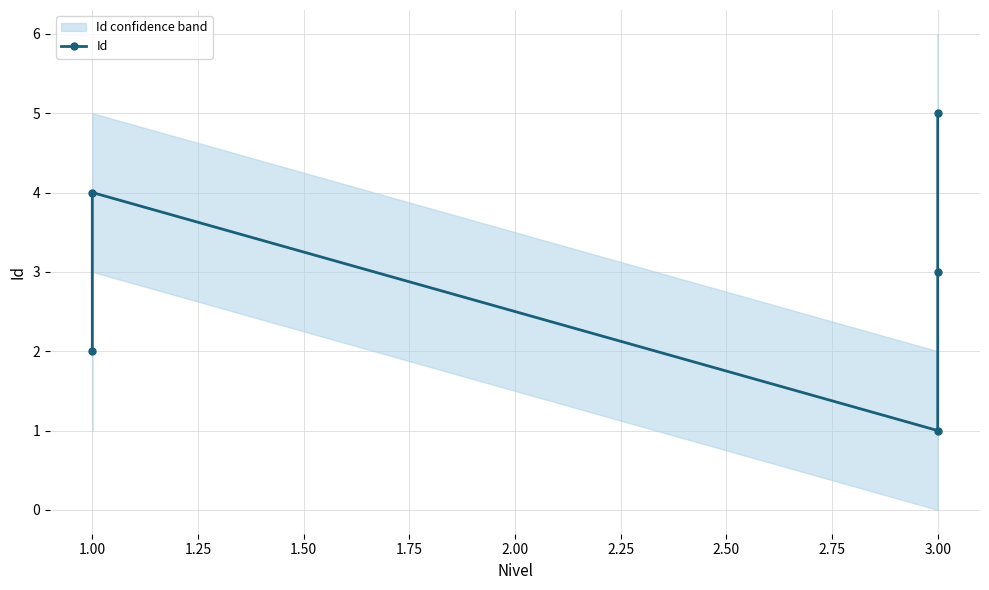

At which label does the data first exceed 3?

1.00